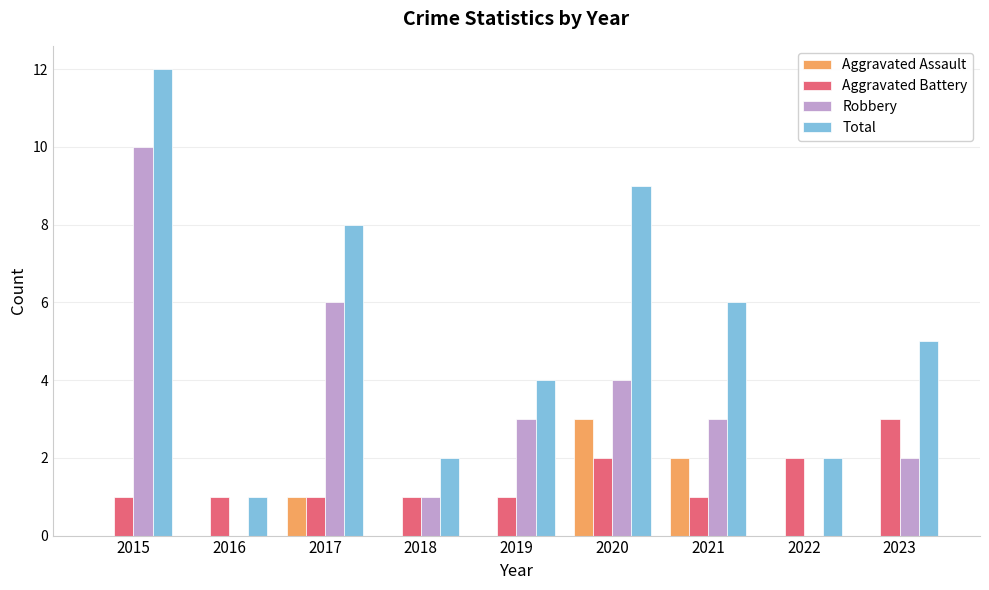

Is it true that Robbery equals 3 at 2019?

True